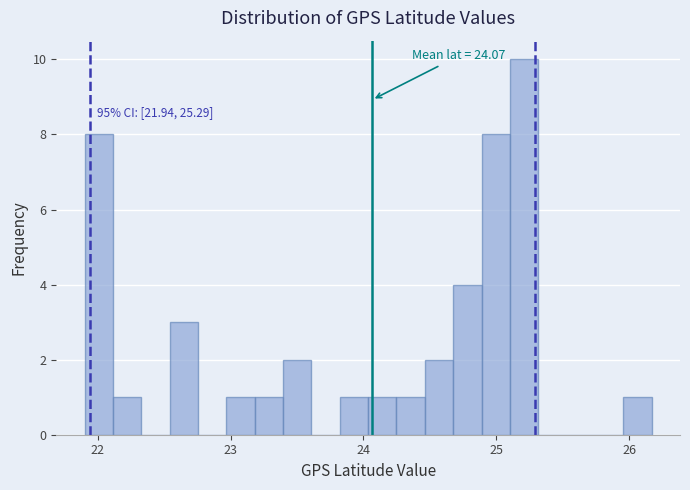

Read against the x-axis, roughly where is the centre of the tallest bar?

25.2